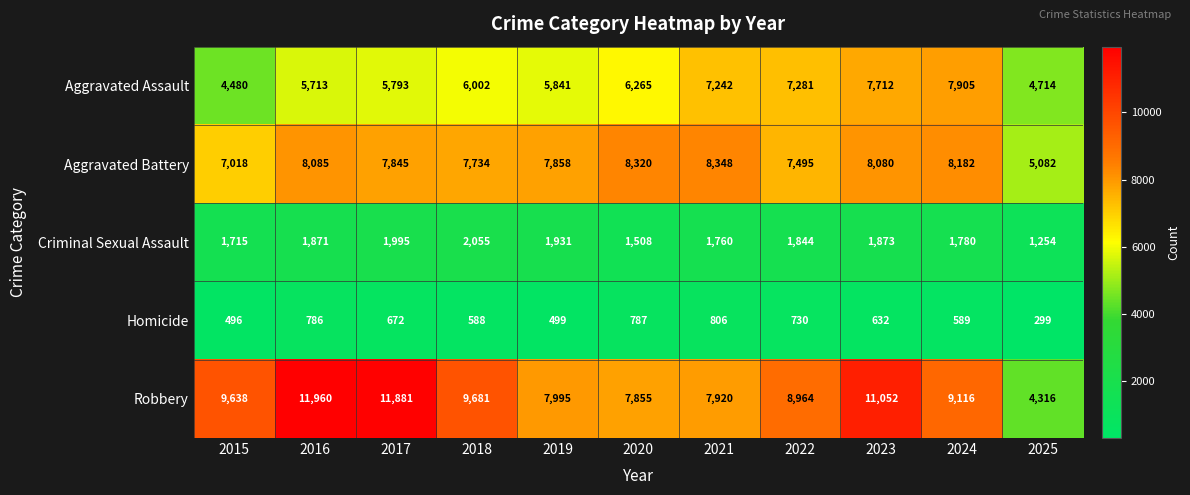

What is the difference between the maximum and minimum values in the Aggravated Battery series?

3266